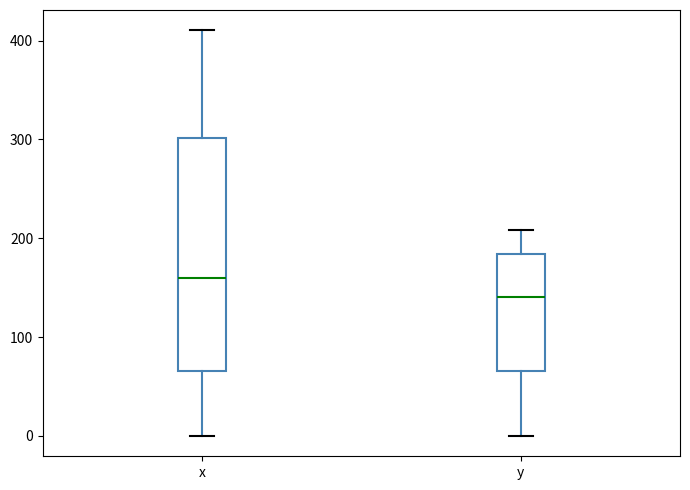

Which box has the lowest median line?

y